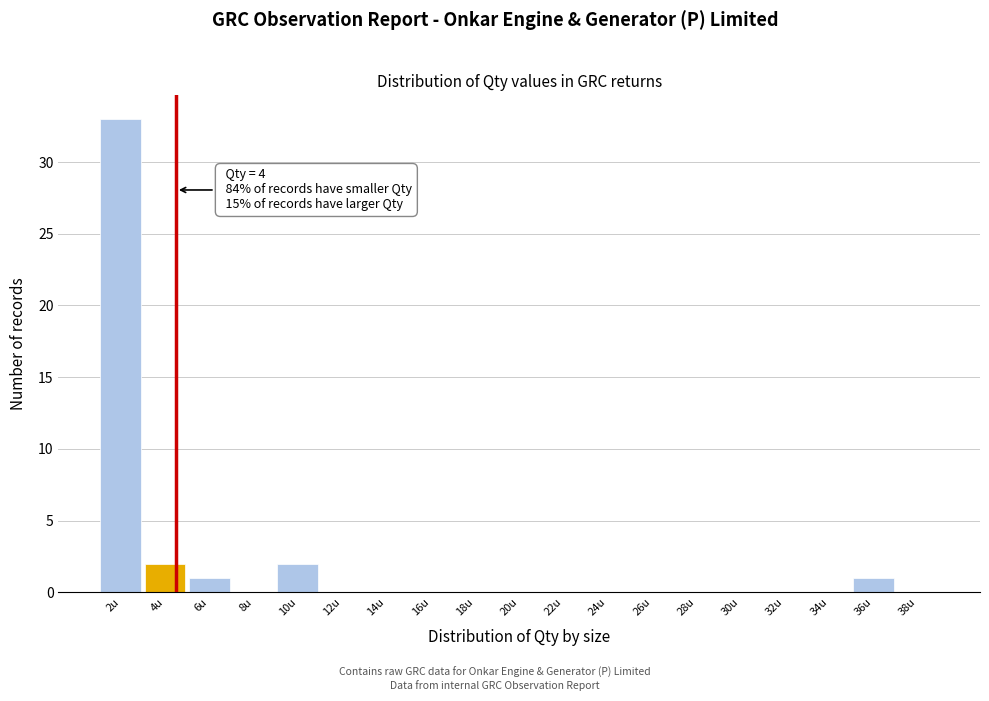

Reading left to right, extract all data points from this chart.

2u=33	4u=2	6u=1	8u=0	10u=2	12u=0	14u=0	16u=0	18u=0	20u=0	22u=0	24u=0	26u=0	28u=0	30u=0	32u=0	34u=0	36u=1	38u=0